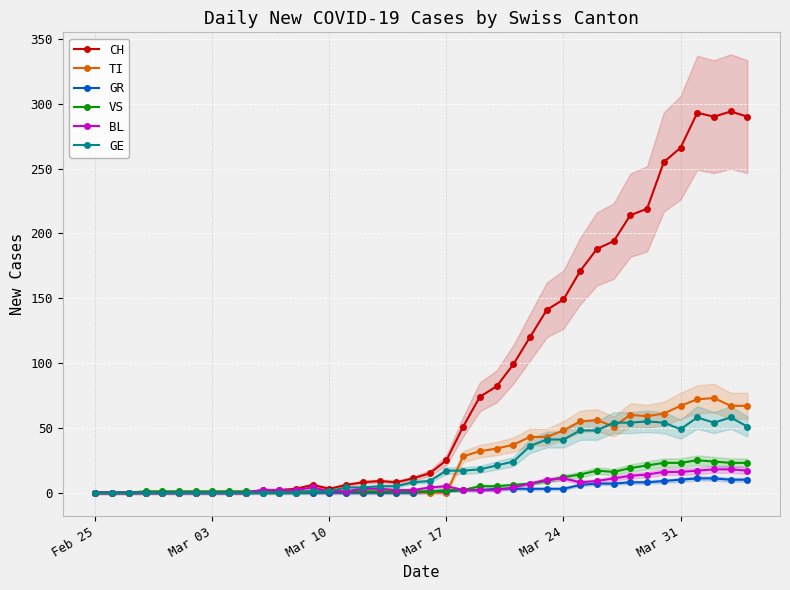

What is the maximum value for GE?

58